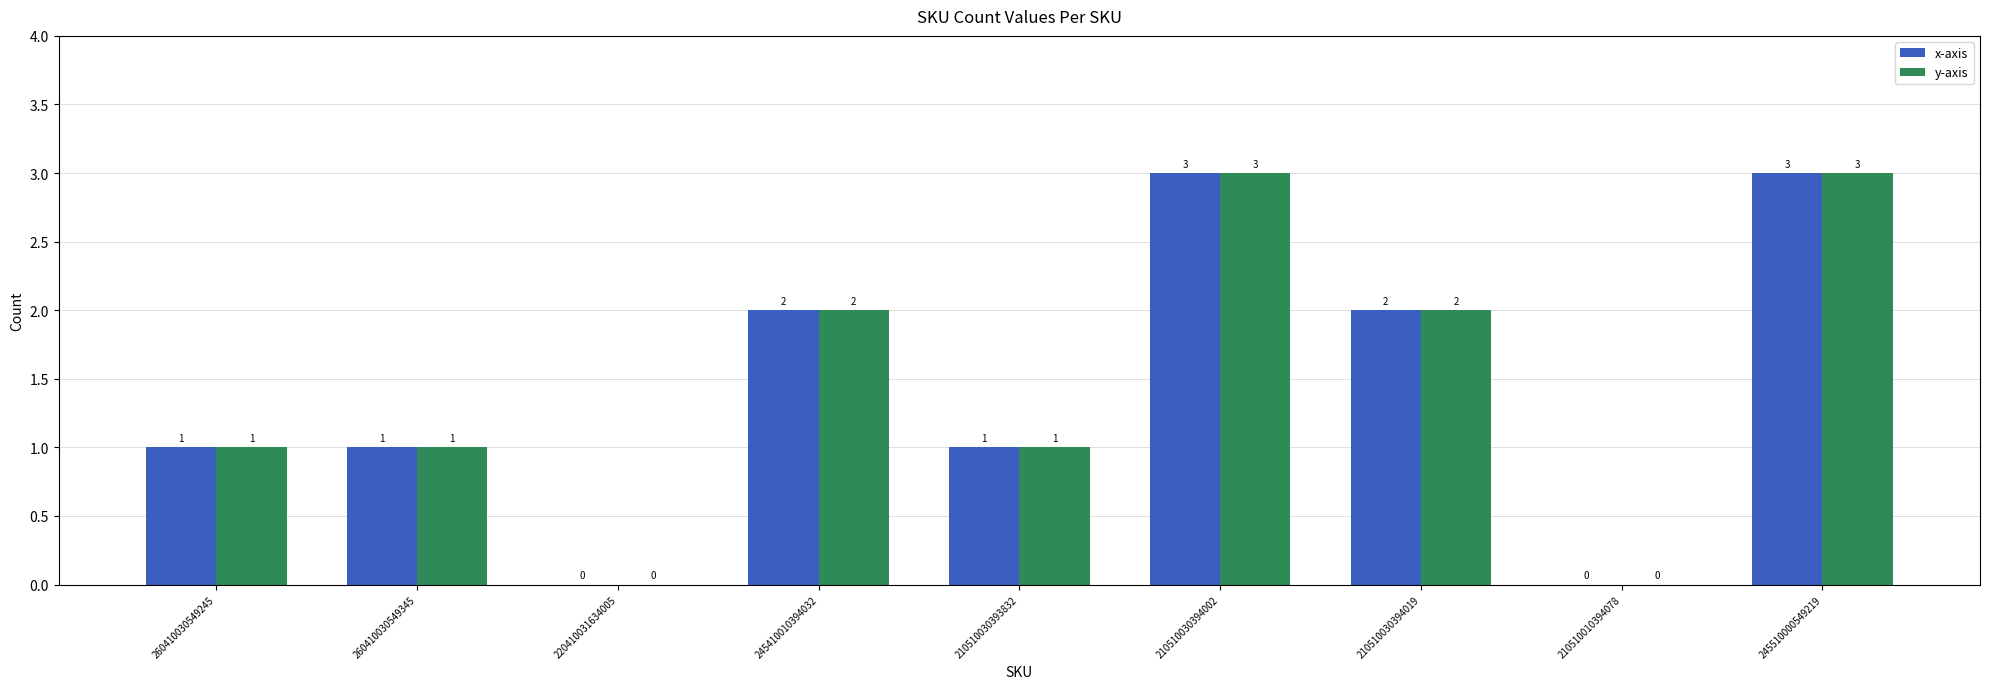

The value of x-axis at 210510030393832 is 2. True or false?

False